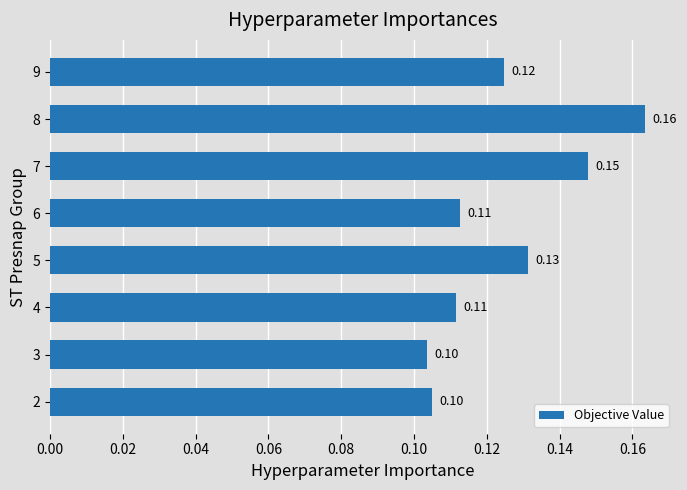

Which has a higher value, 7 or 2?

7